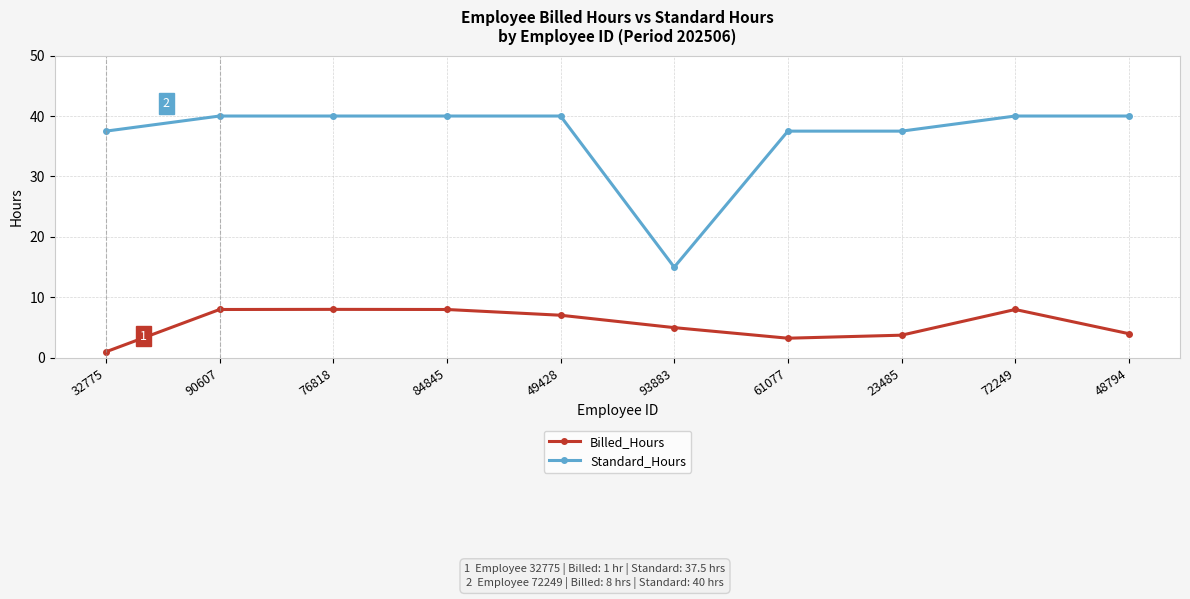

What is the total value across all series at 93883?

20.0